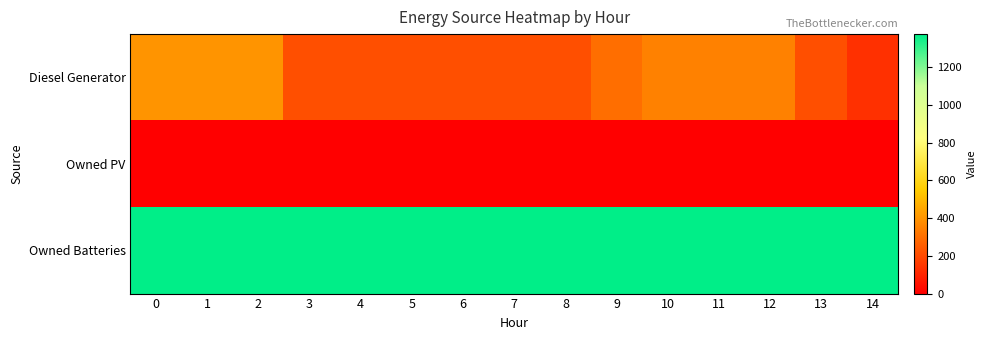

How many distinct data groups are displayed?

3